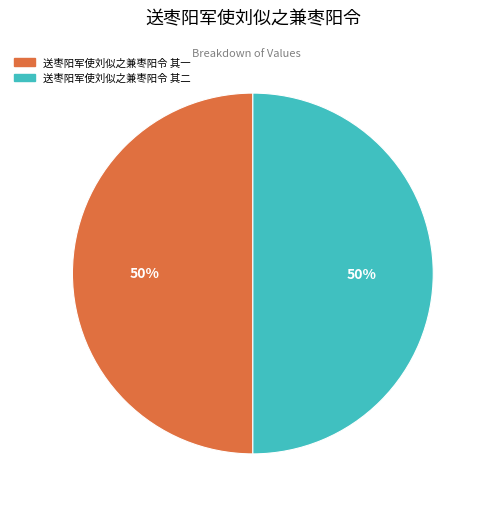

Do 送枣阳军使刘似之兼枣阳令 其二 and 送枣阳军使刘似之兼枣阳令 其一 together represent more than half of the pie?

Yes